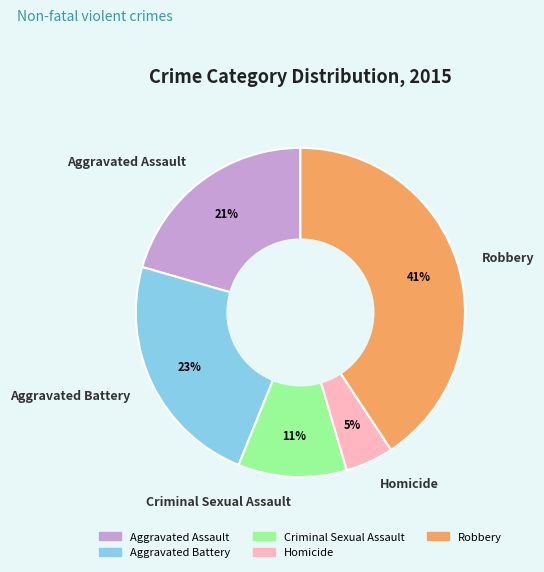

True or false: Aggravated Assault accounts for 21% of the total.

True